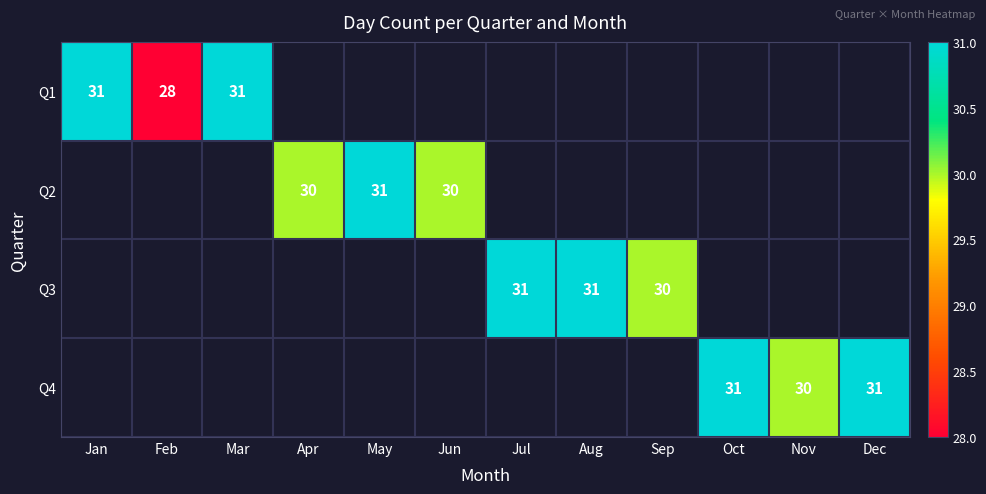

True or false: Q1 has a value of 19 at Feb.

False